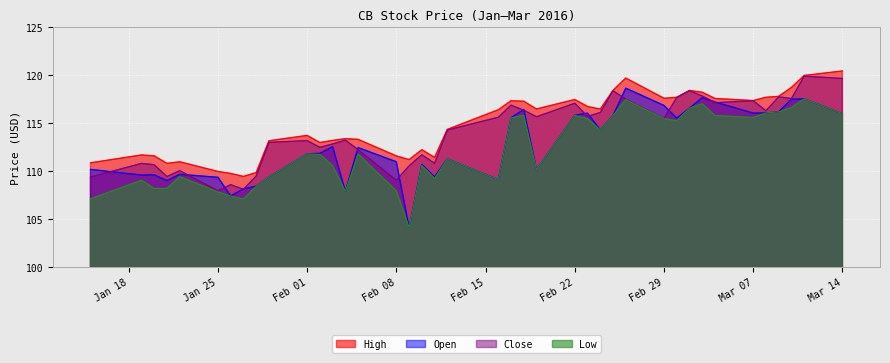

What is the smallest value displayed?

104.1